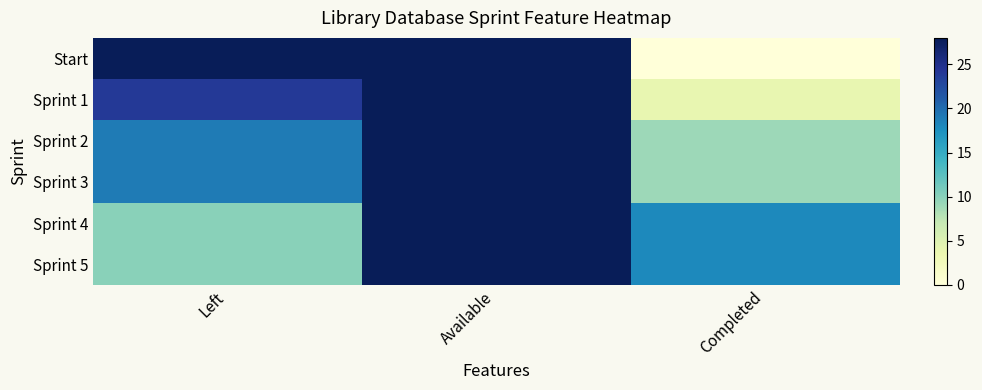

List the series in order of their peak value, highest first.

Start, Sprint 1, Sprint 2, Sprint 3, Sprint 4, Sprint 5